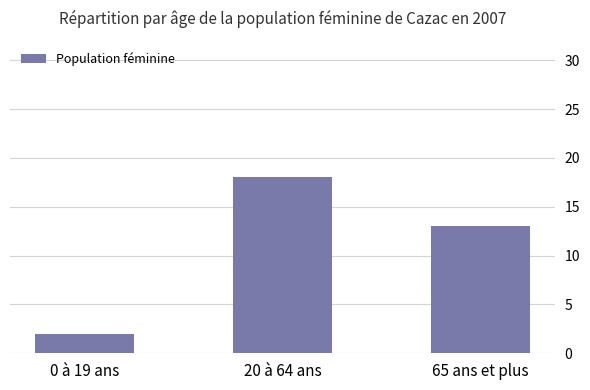

Is it true that the value at 20 à 64 ans is 25?

False